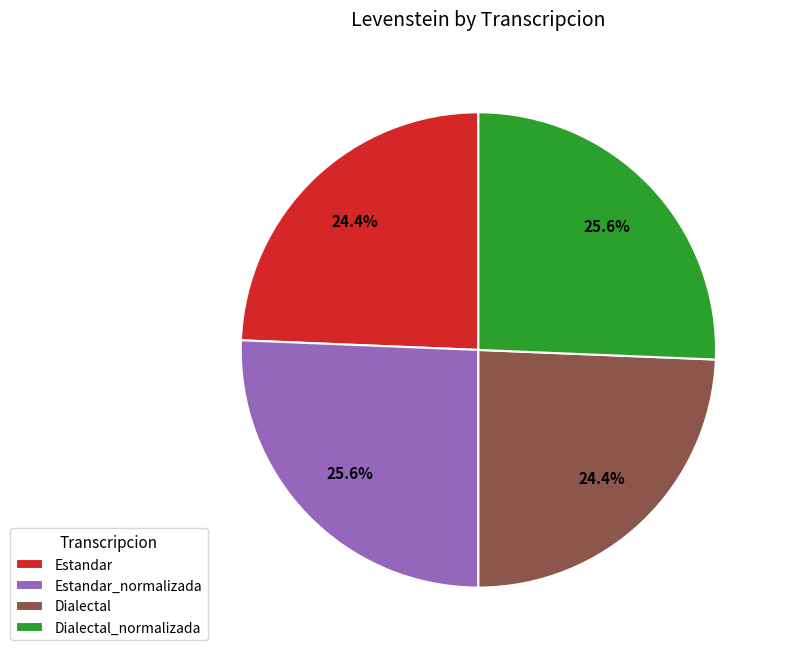

Does Dialectal represent more than half of the total?

No